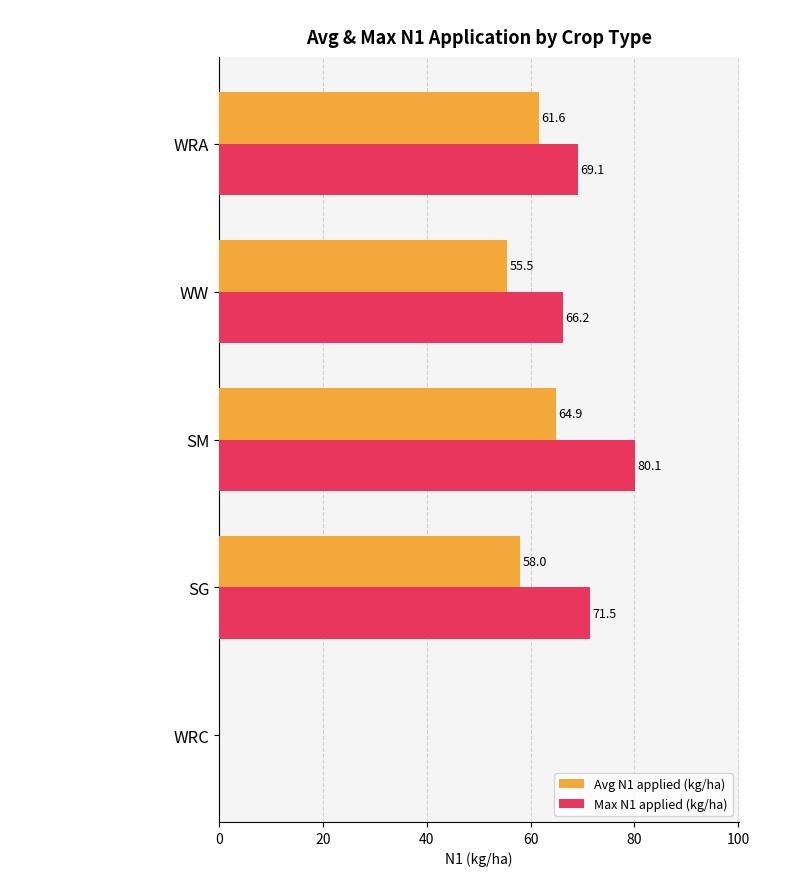

Which series has the largest total across all categories?

Max N1 applied (kg/ha)